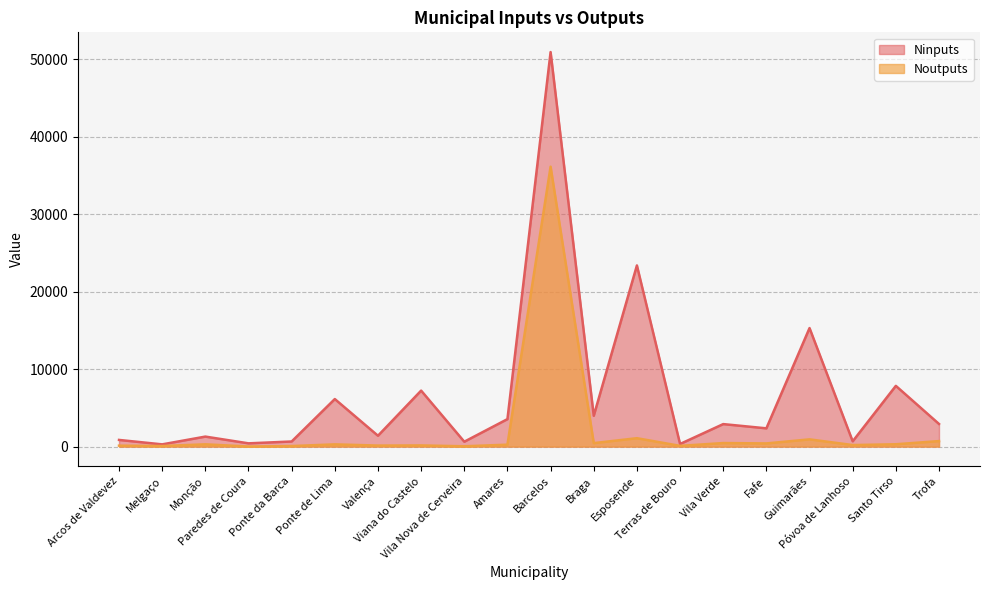

What is the maximum value shown in the chart?

50925.7